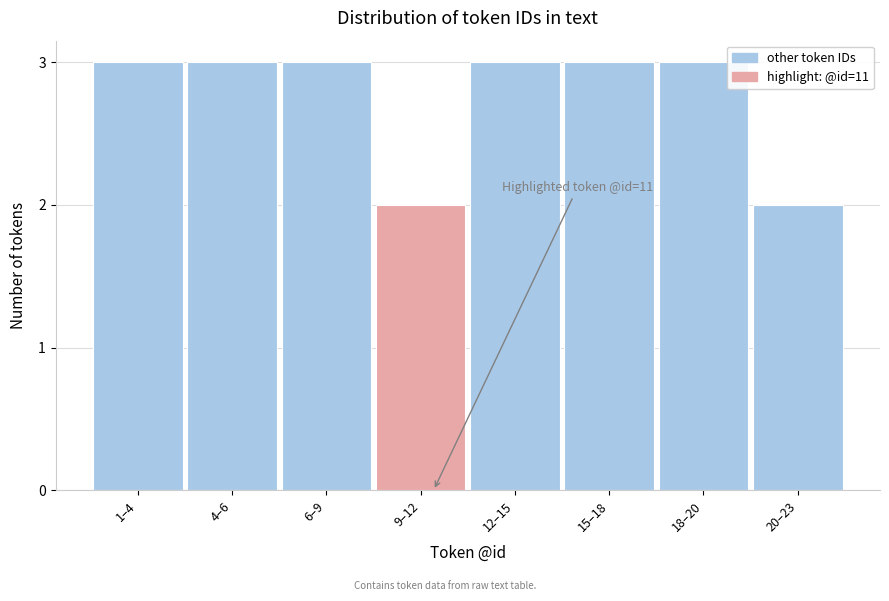

Reading right to left, list all the values displayed in this chart.

2	3	3	3	2	3	3	3